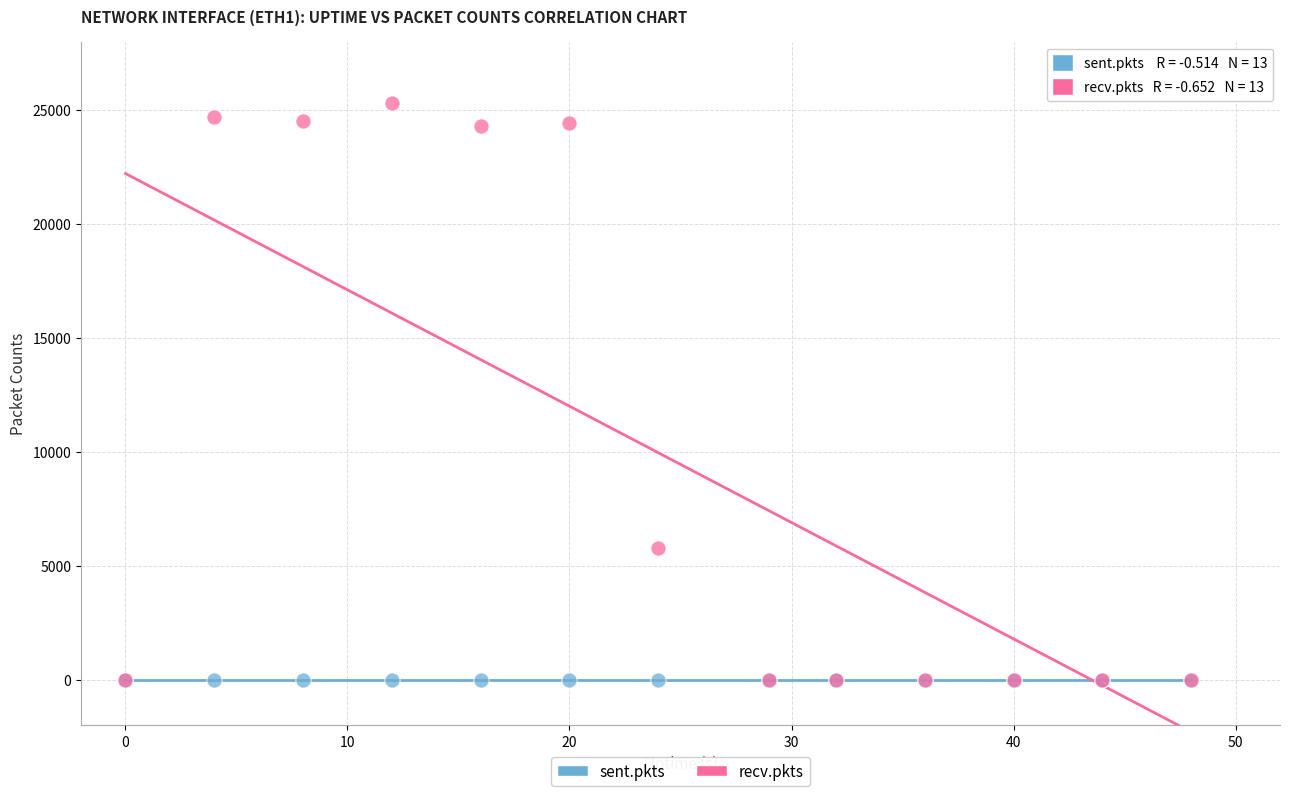

Which series reaches the maximum Y coordinate?

recv.pkts